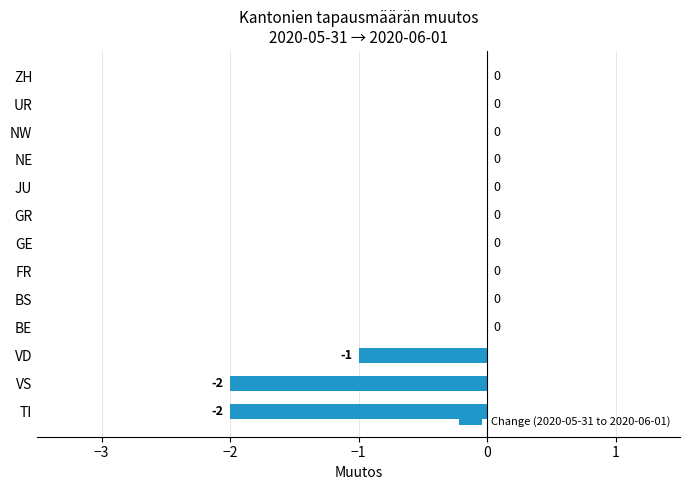

Where is the data nearest to the value -1?

VD